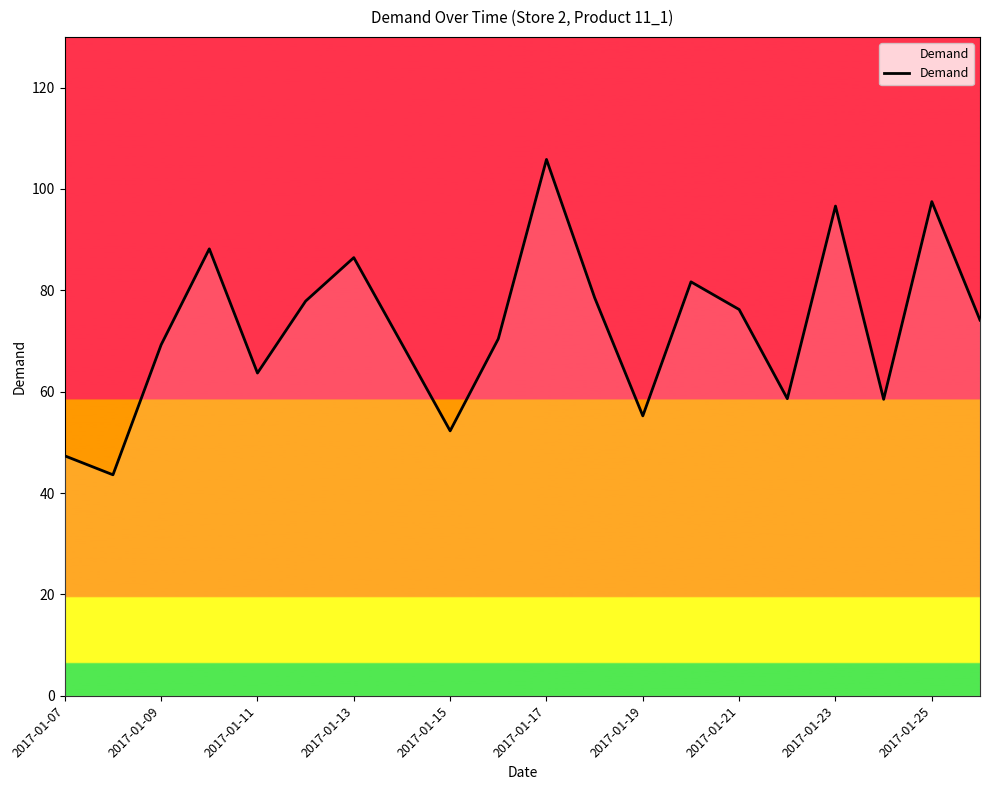

What is the greatest value displayed?

105.8